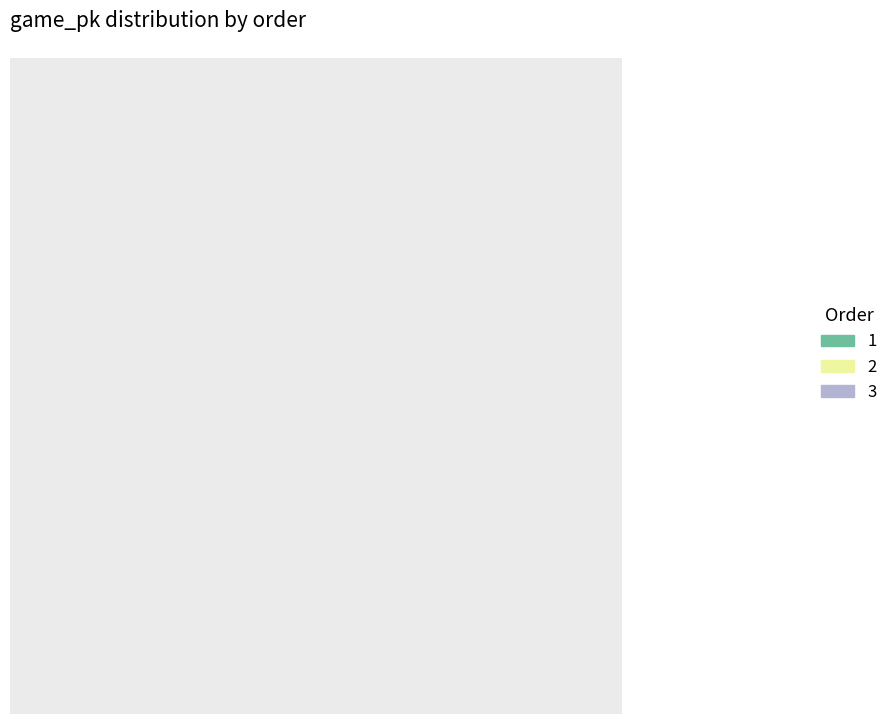

Combined, what portion of the pie is 2 and 1?

66.7%